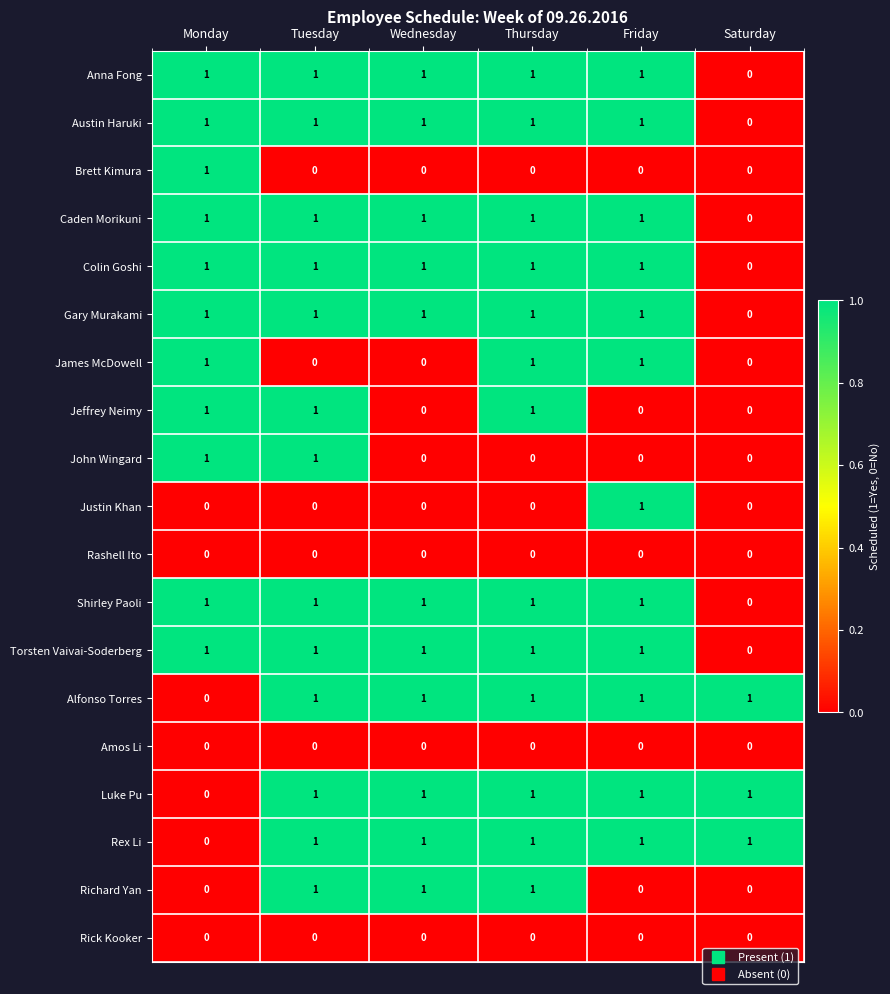

Is the value of John Wingard at Wednesday greater than the value of Shirley Paoli at Monday?

No